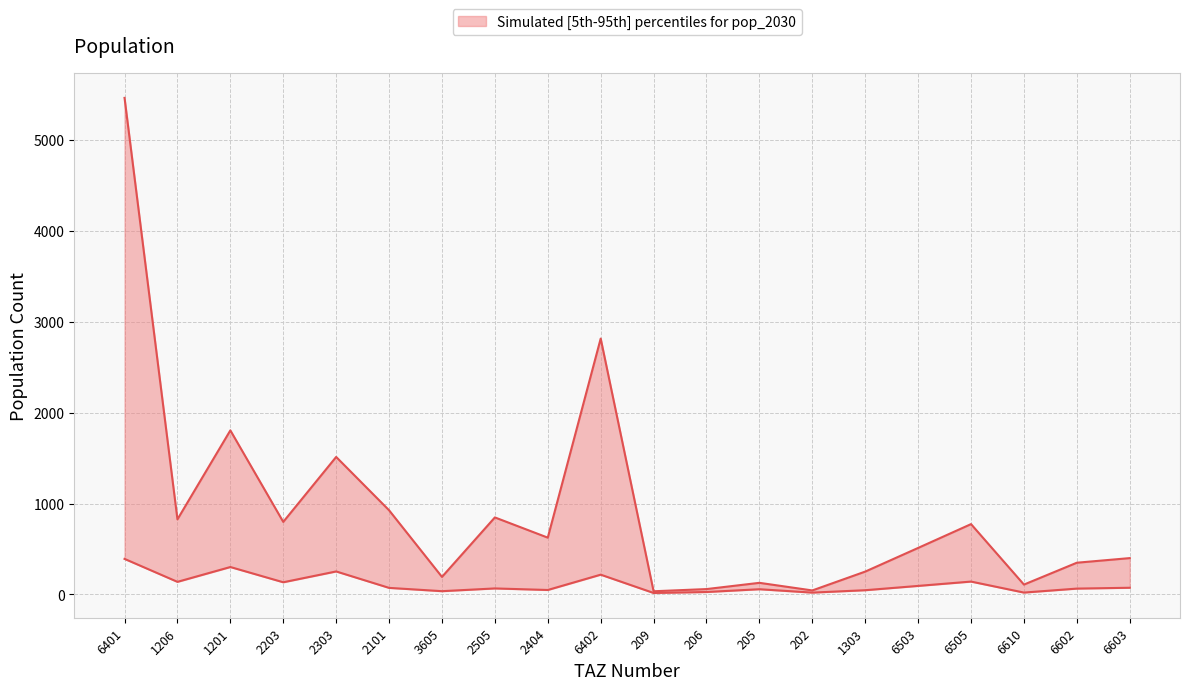

At which category does 5th percentile (pop_age_low) reach its first local valley?

1206